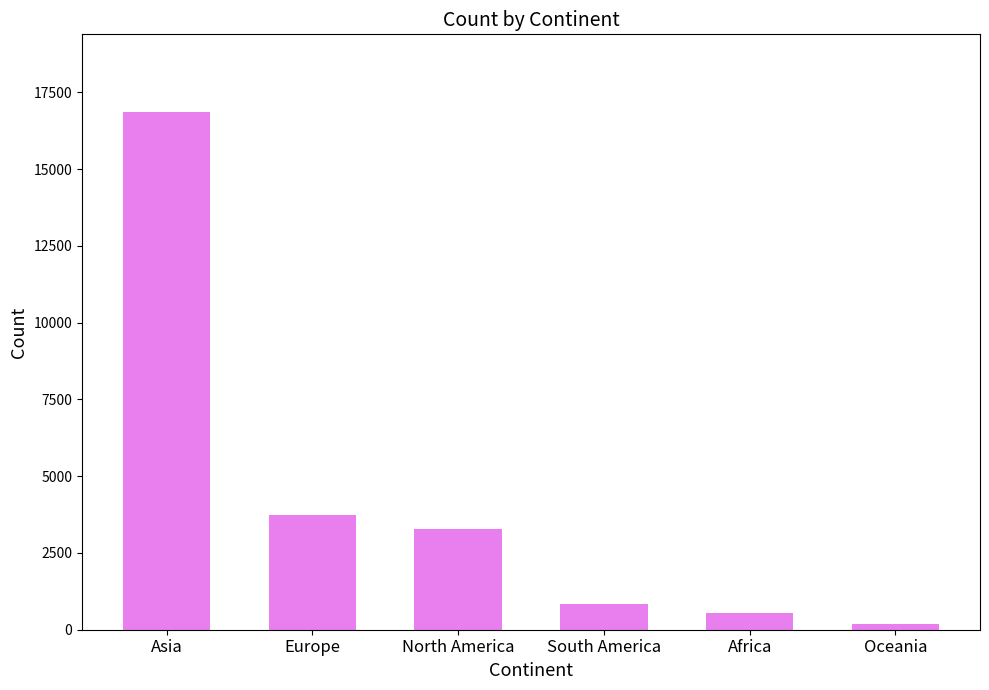

Reading left to right, list all the values displayed in this chart.

Asia=16861	Europe=3732	North America=3292	South America=852	Africa=551	Oceania=192